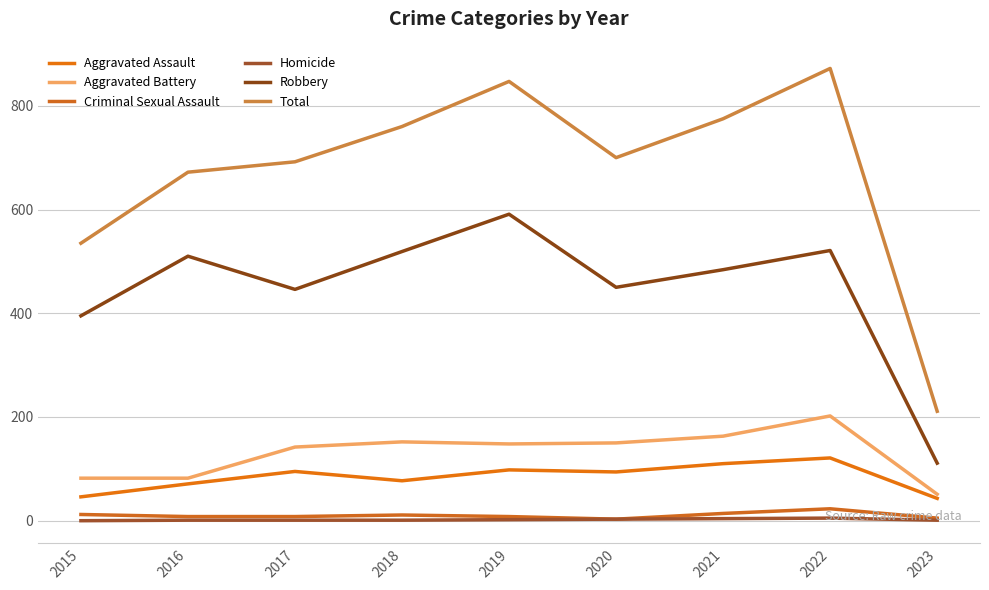

In Criminal Sexual Assault, how many points are lower than both neighbors (excluding endpoints)?

1